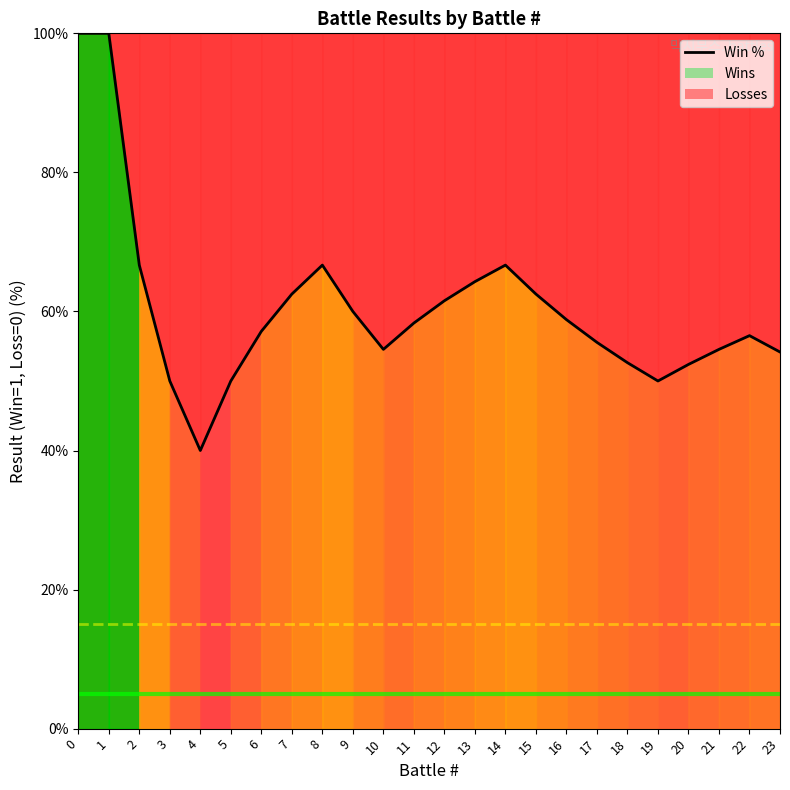

How many lines are shown in the chart?

1